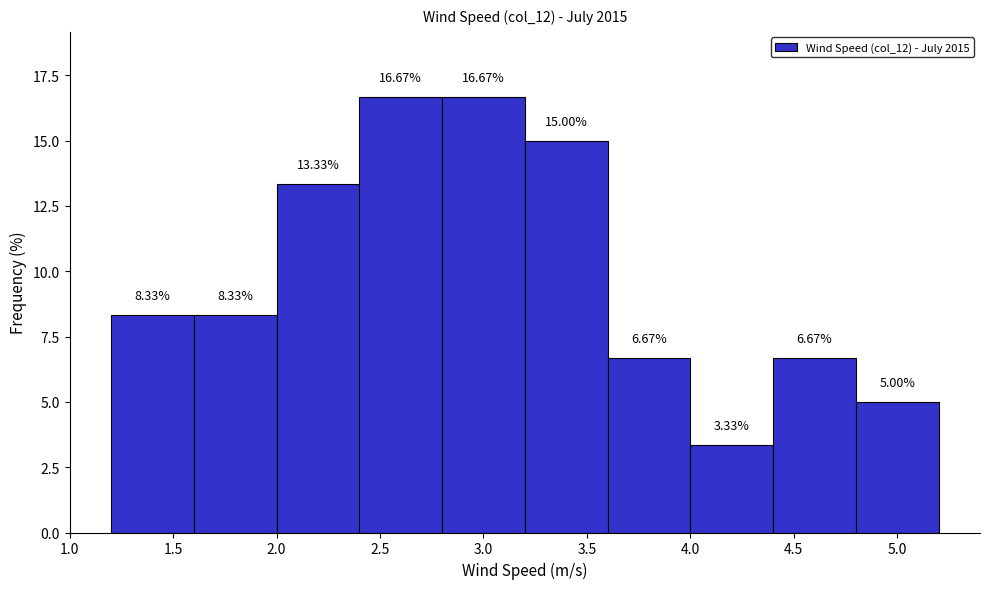

Reading left to right, list every bar in this chart as the range it spans on the x-axis followed by its height.

1.2 to 1.6: 8.33
1.6 to 2.0: 8.33
2.0 to 2.4: 13.33
2.4 to 2.8: 16.67
2.8 to 3.2: 16.67
3.2 to 3.6: 15.00
3.6 to 4.0: 6.67
4.0 to 4.4: 3.33
4.4 to 4.8: 6.67
4.8 to 5.2: 5.00